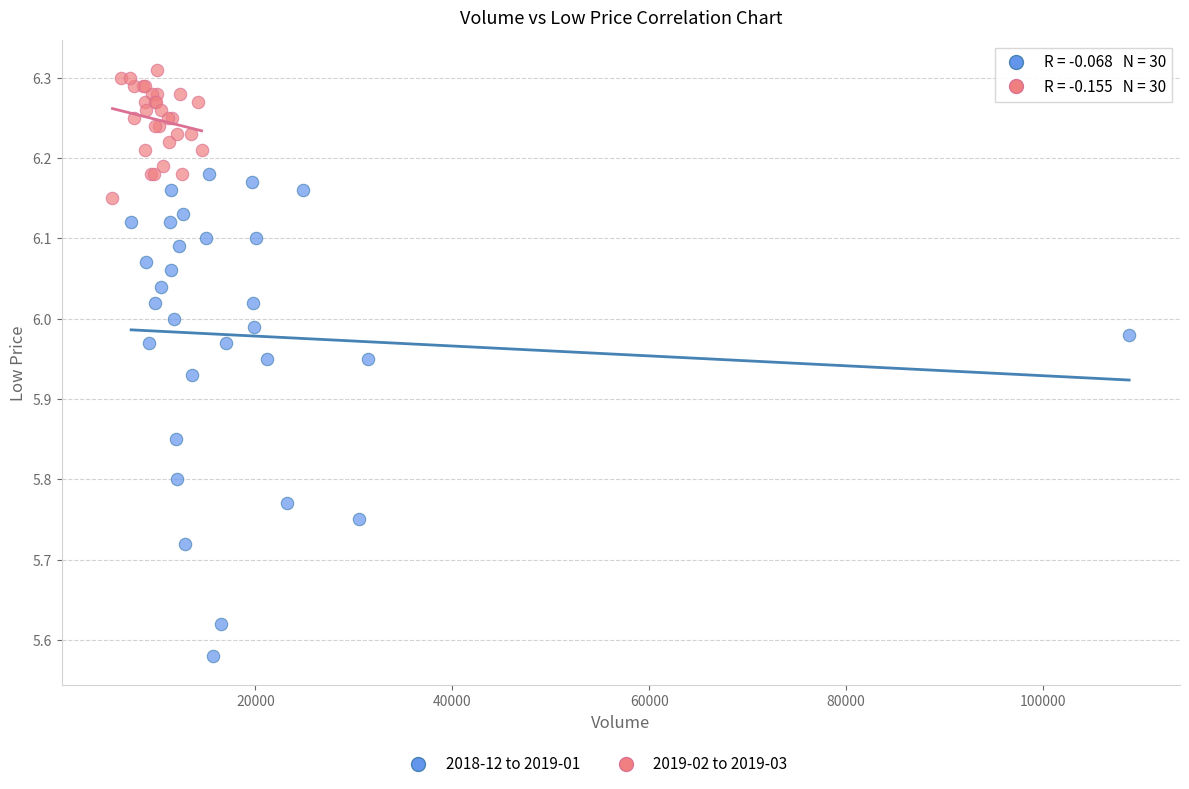

Which series has the widest spread of Y values?

2018-12 to 2019-01